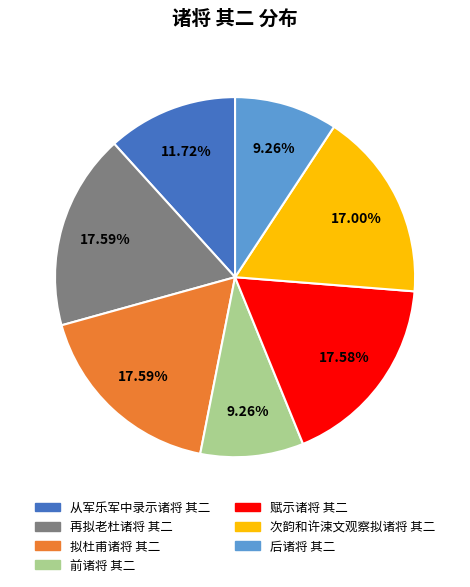

Approximately how many times larger is the value at 前诸将 其二 compared to 次韵和许涑文观察拟诸将 其二?

0.5